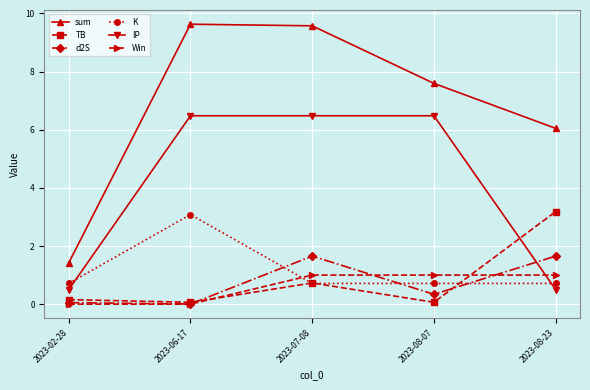

Is it true that d2S equals 0.3 at 2023-08-07?

True